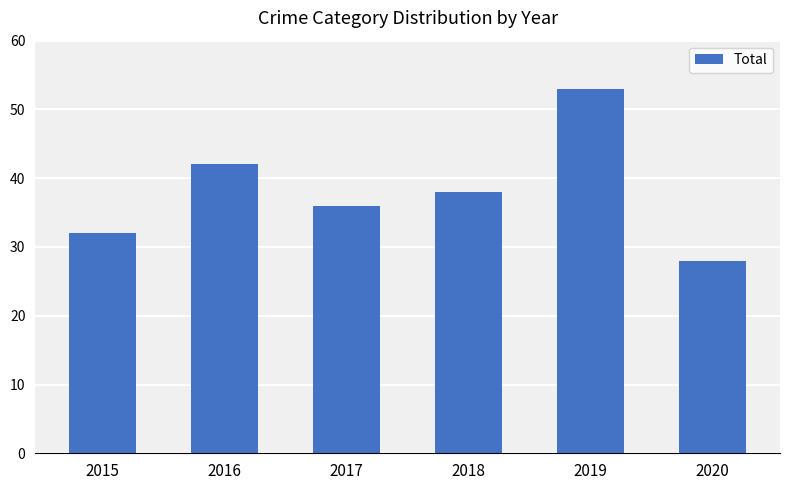

Reading right to left, list all the values displayed in this chart.

28	53	38	36	42	32